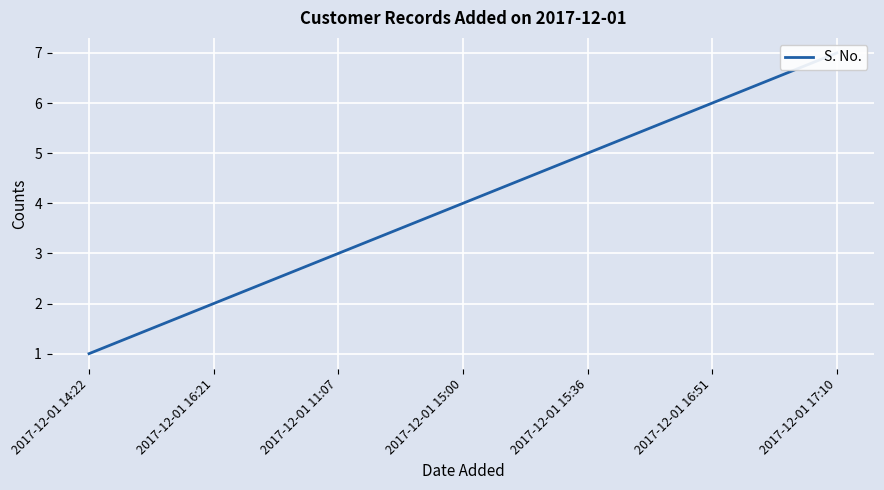

What is the difference between the second highest and minimum values?

5